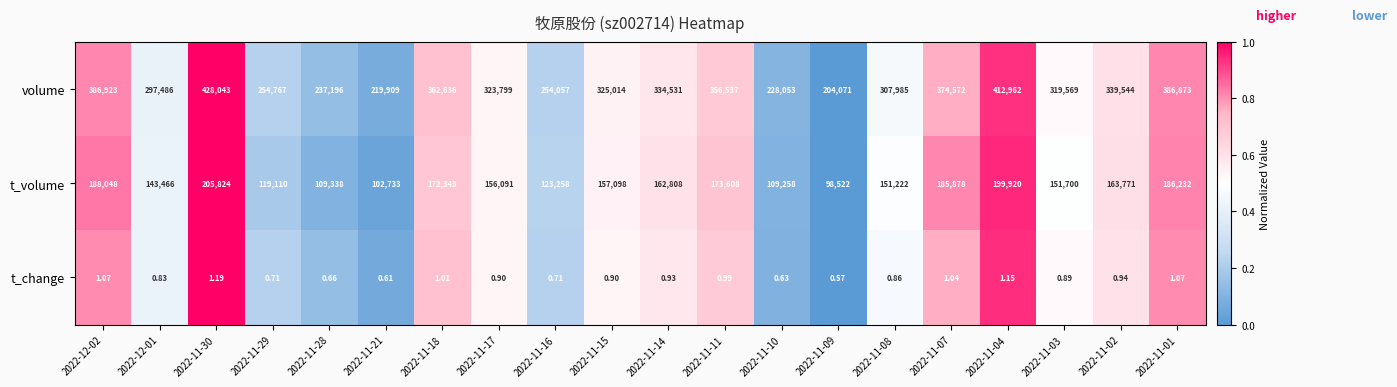

Rank the series by their maximum value, from lowest to highest.

t_change, t_volume, volume